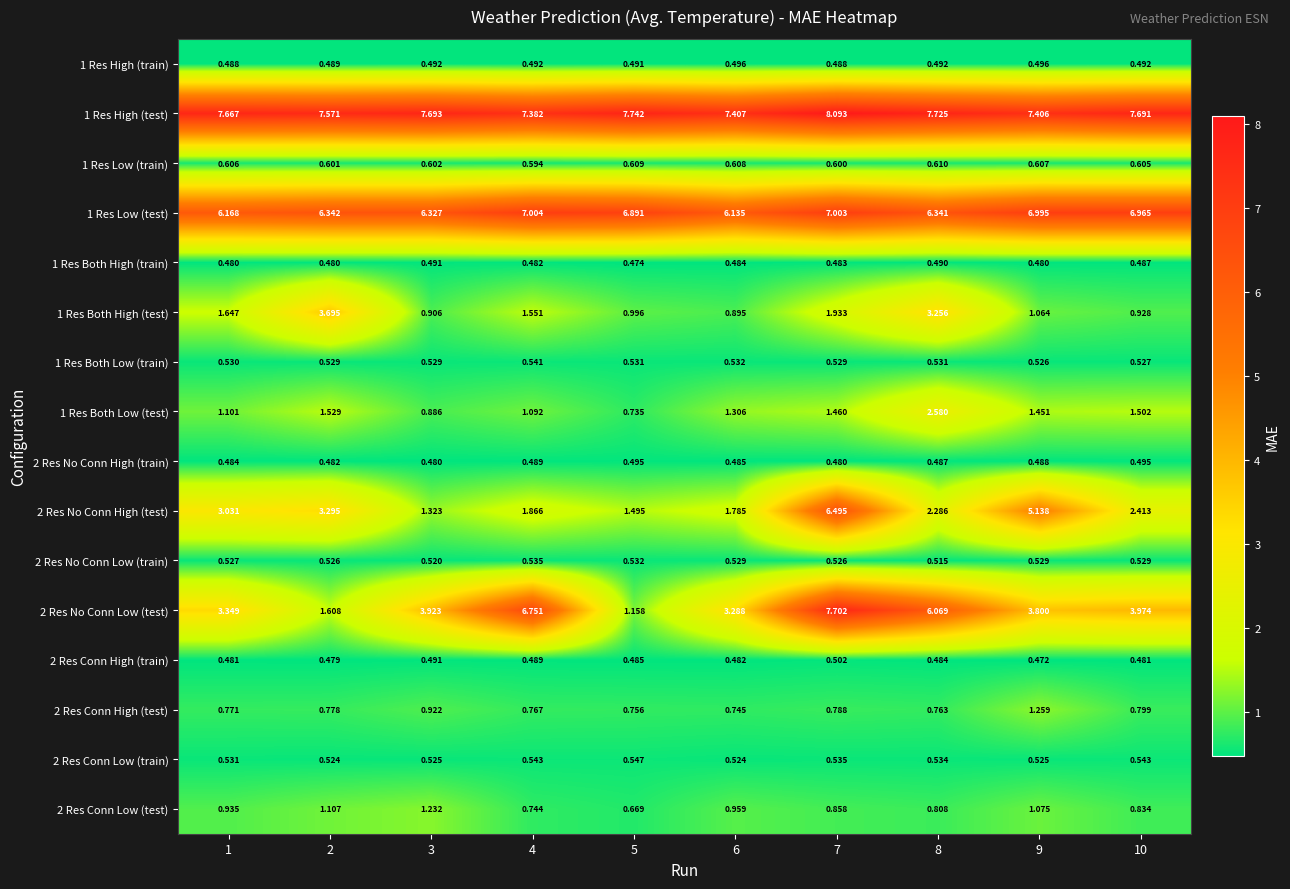

Is the value of 2 Res Conn High (train) at 9 greater than the value of 2 Res No Conn High (test) at 5?

No